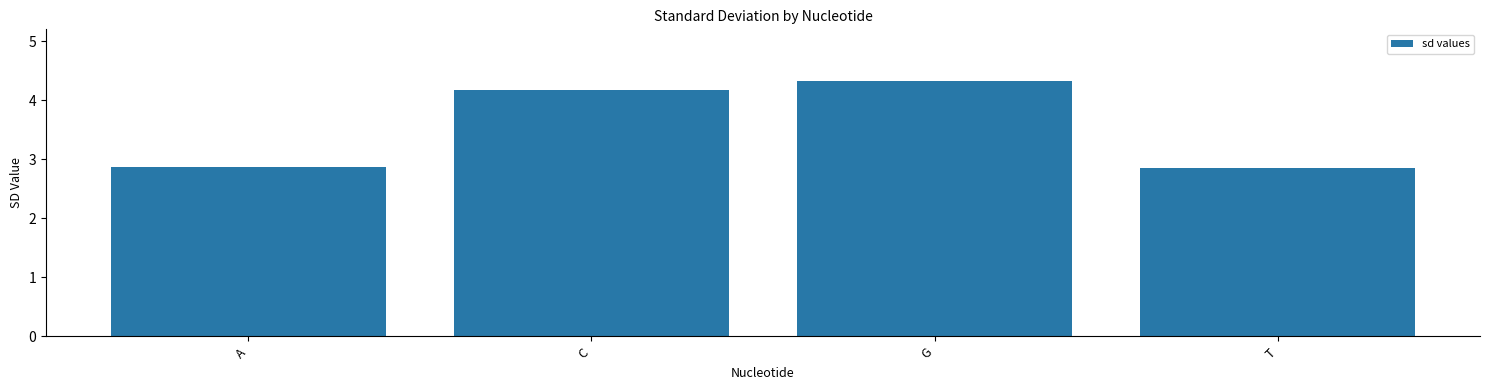

True or false: the data shows 2.8 at C.

False